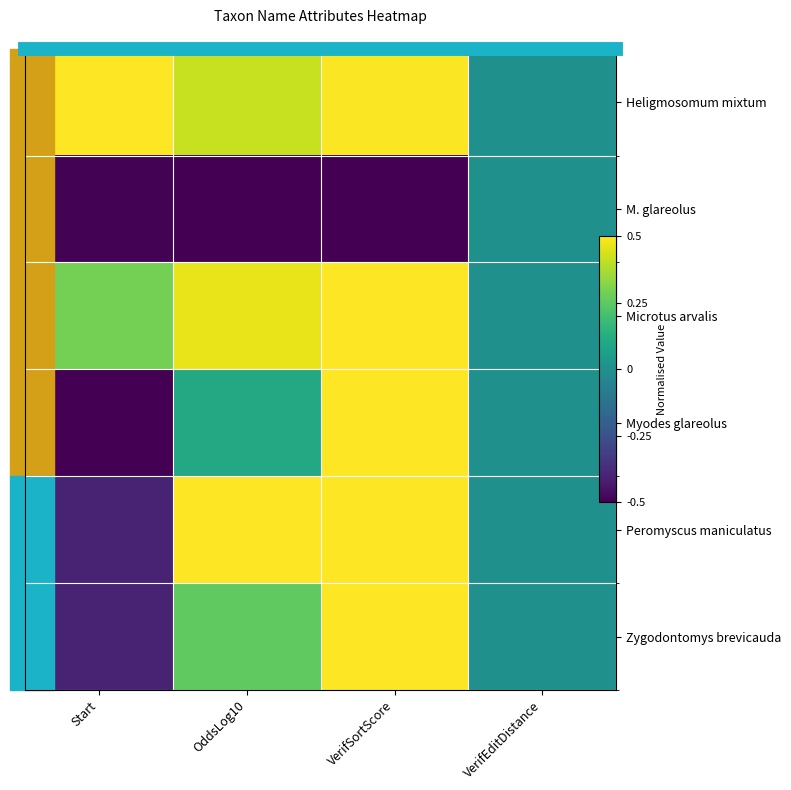

At how many categories does at least one series exceed 0?

3